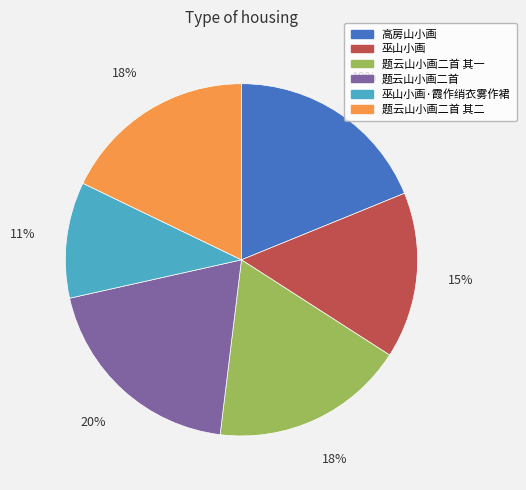

Between 题云山小画二首 其二 and 高房山小画, which is larger?

高房山小画